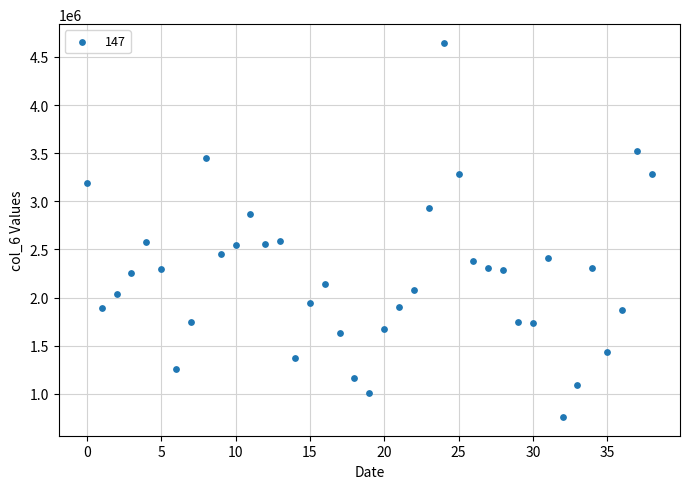

What is the range of Y values (max minus min)?

3887454.7